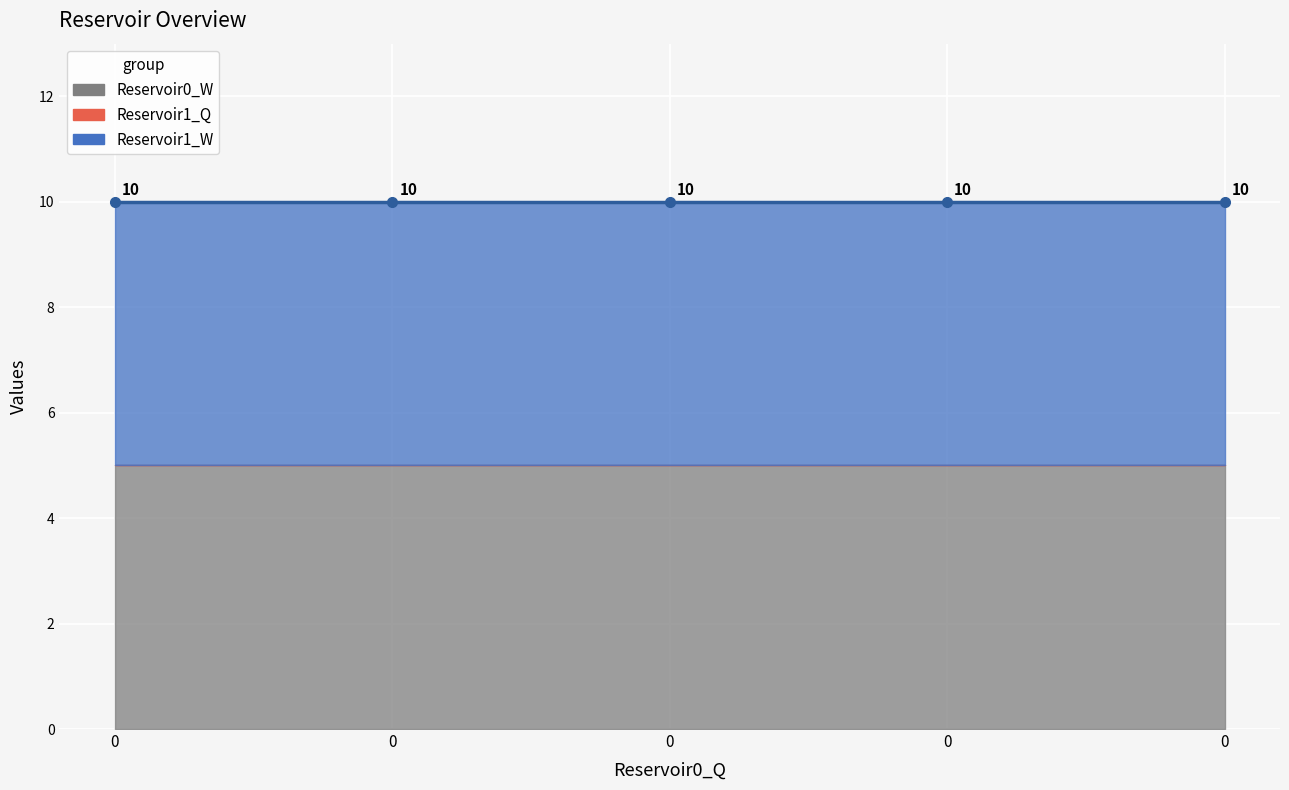

Is the value of Reservoir1_Q at 0 greater than the value of Reservoir0_W at 0?

No